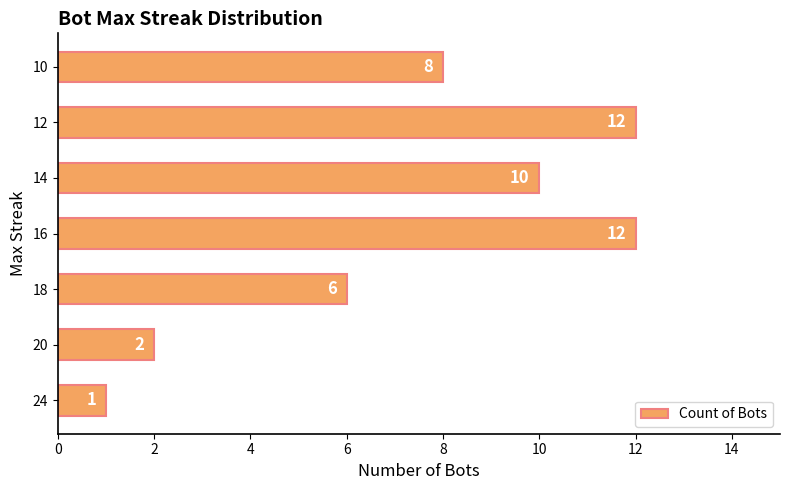

The chart shows a value of 17 at 12. True or false?

False